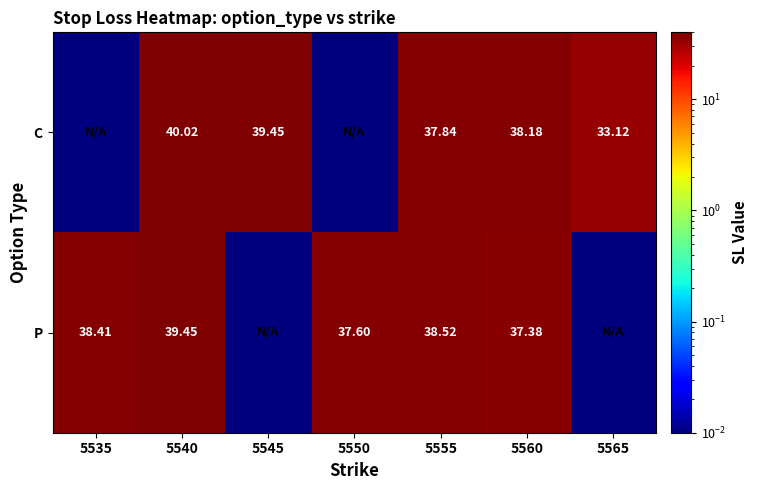

Rank the series at 5560 from highest to lowest value.

C, P